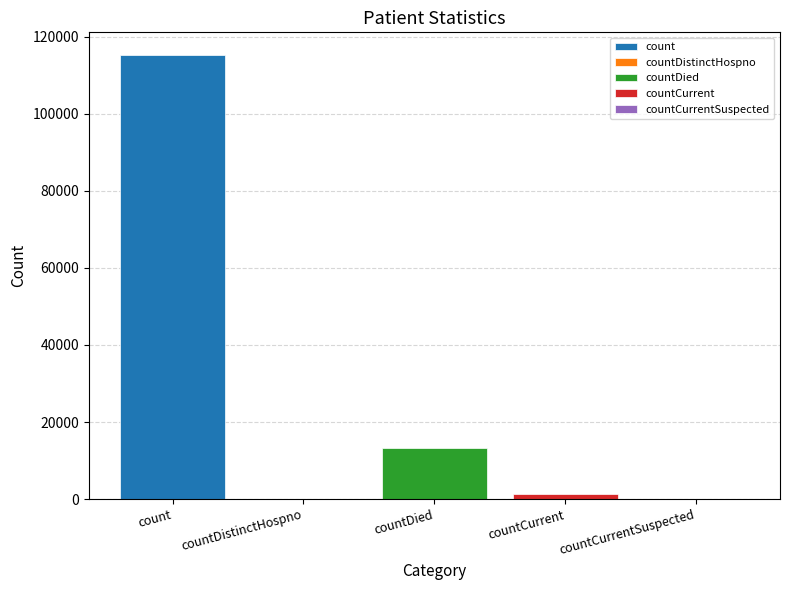

The value at countDied is 3554. True or false?

False